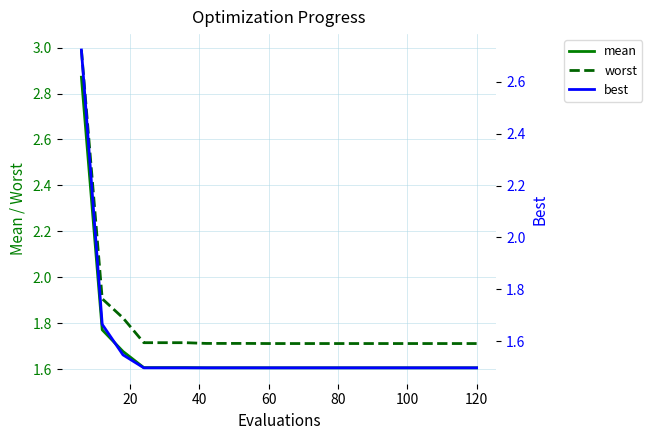

Which series has the largest range (max minus min)?

worst